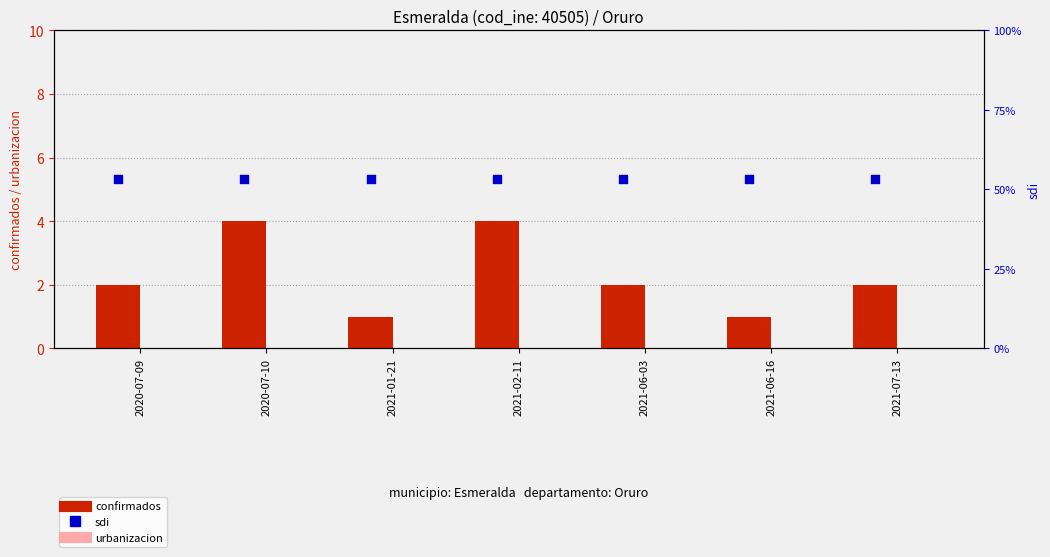

Which series contains the lowest Y value?

urbanizacion